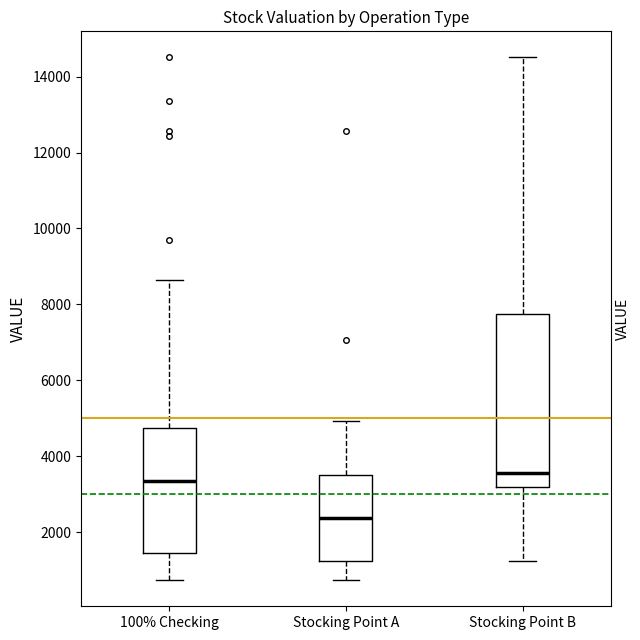

Which box is the tallest, from its lower edge to its upper edge?

Stocking Point B